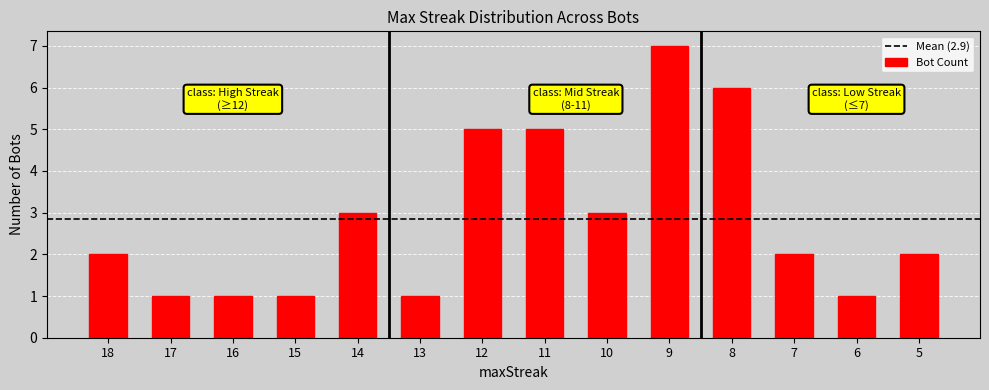

What value does the data have at 5?

2